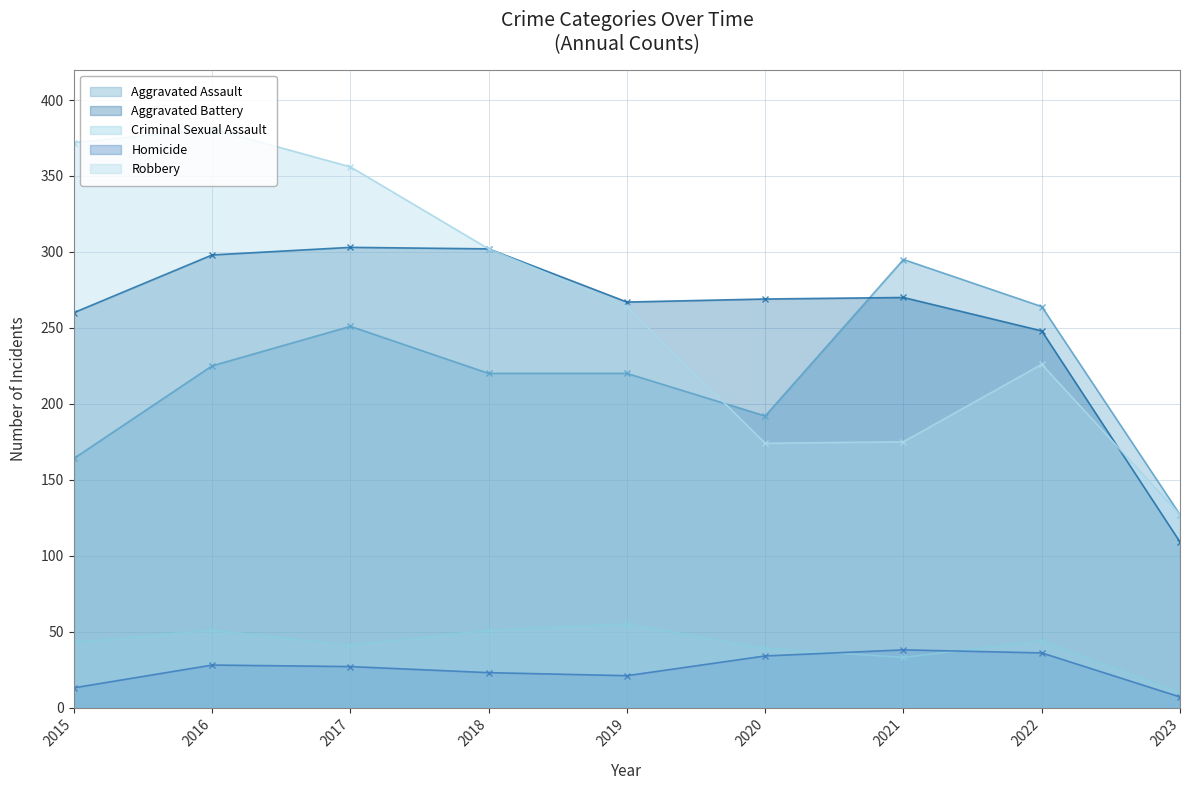

What is the greatest value displayed?

381